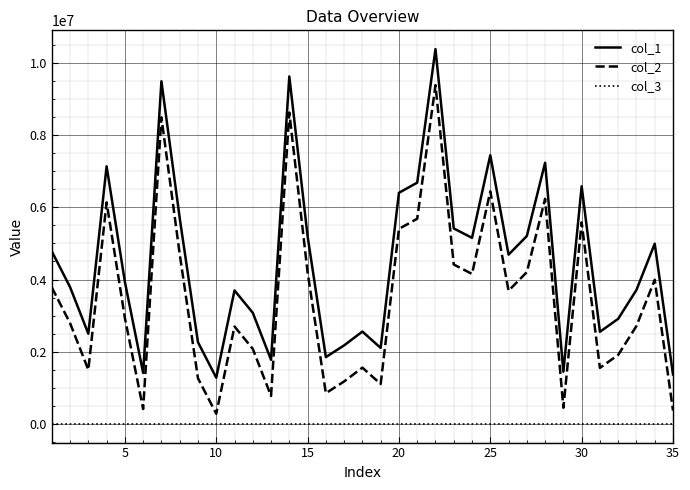

What is the difference between the maximum and minimum values in the col_2 series?

9108040